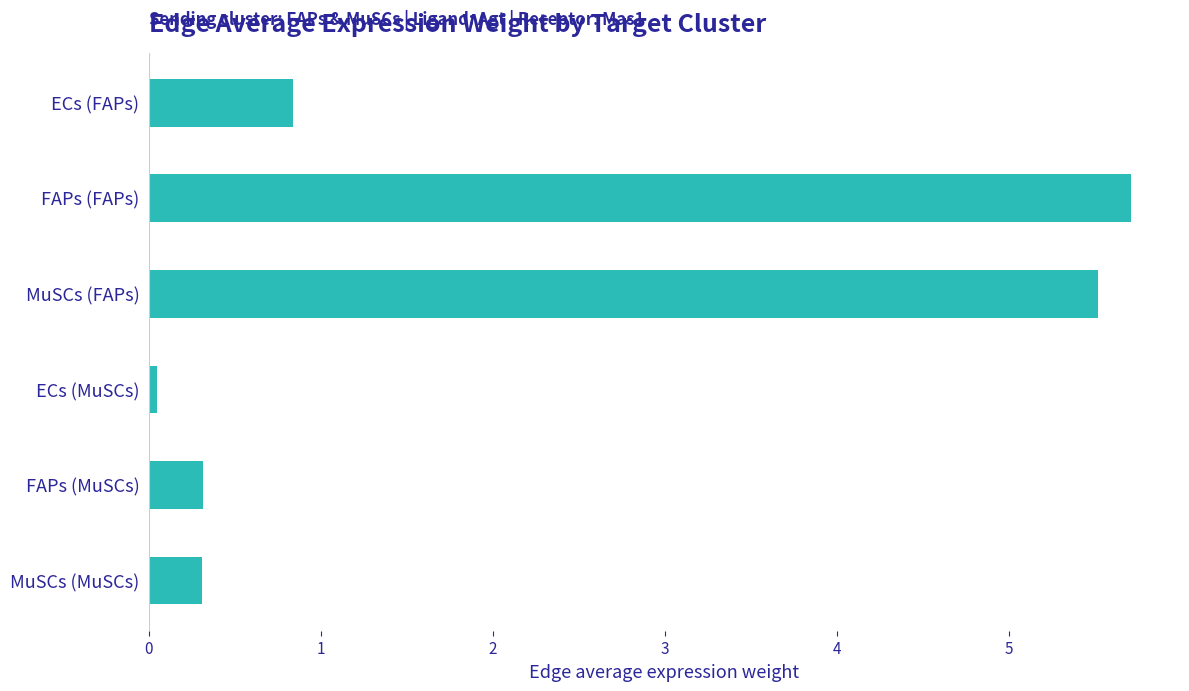

What is the greatest value displayed?

5.7